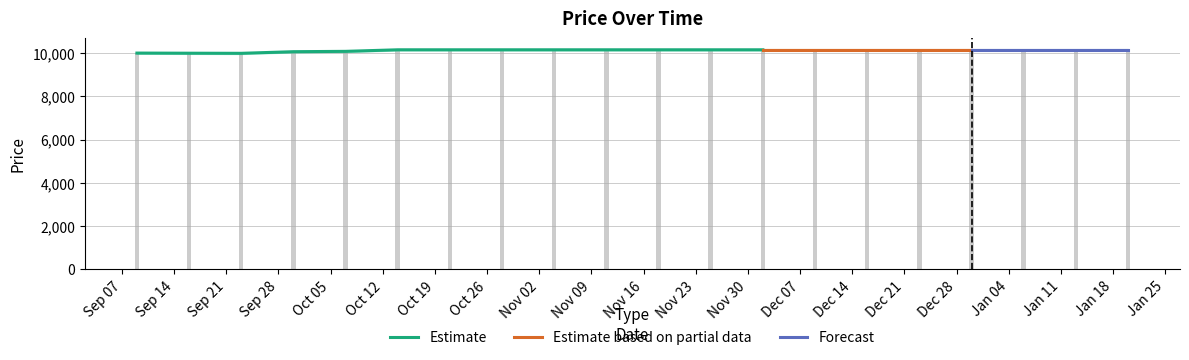

True or false: the data shows 10152 at Dec 28.

True